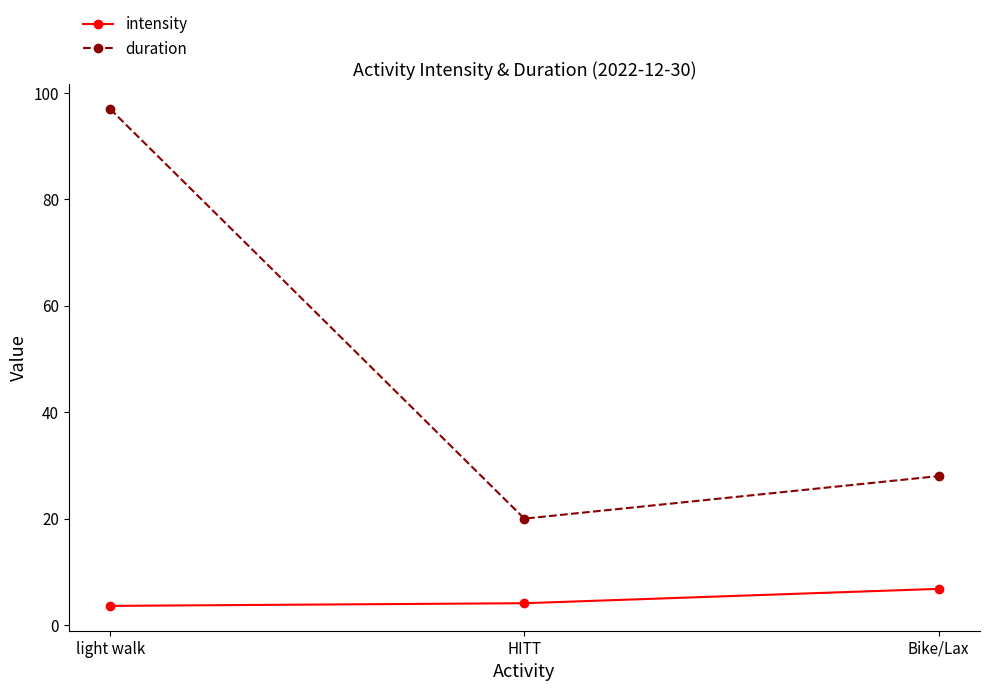

At which category is the sum across all series the highest?

light walk